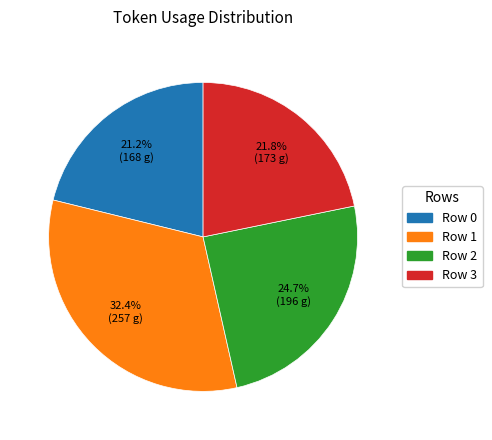

True or false: Row 0 accounts for 21% of the total.

True